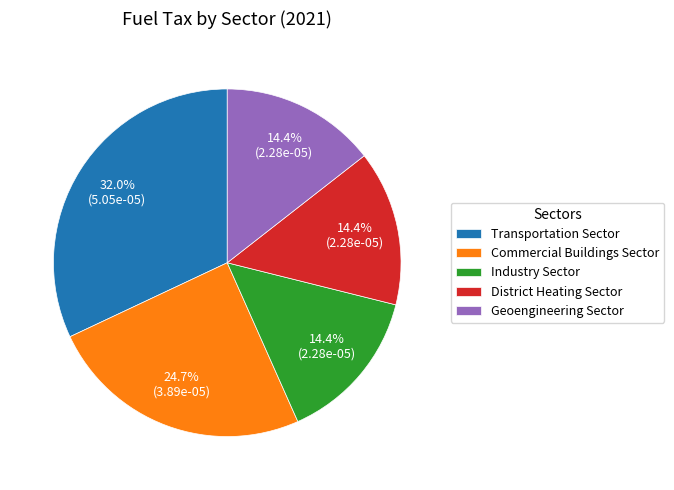

Is there any slice that represents more than half of the pie?

No